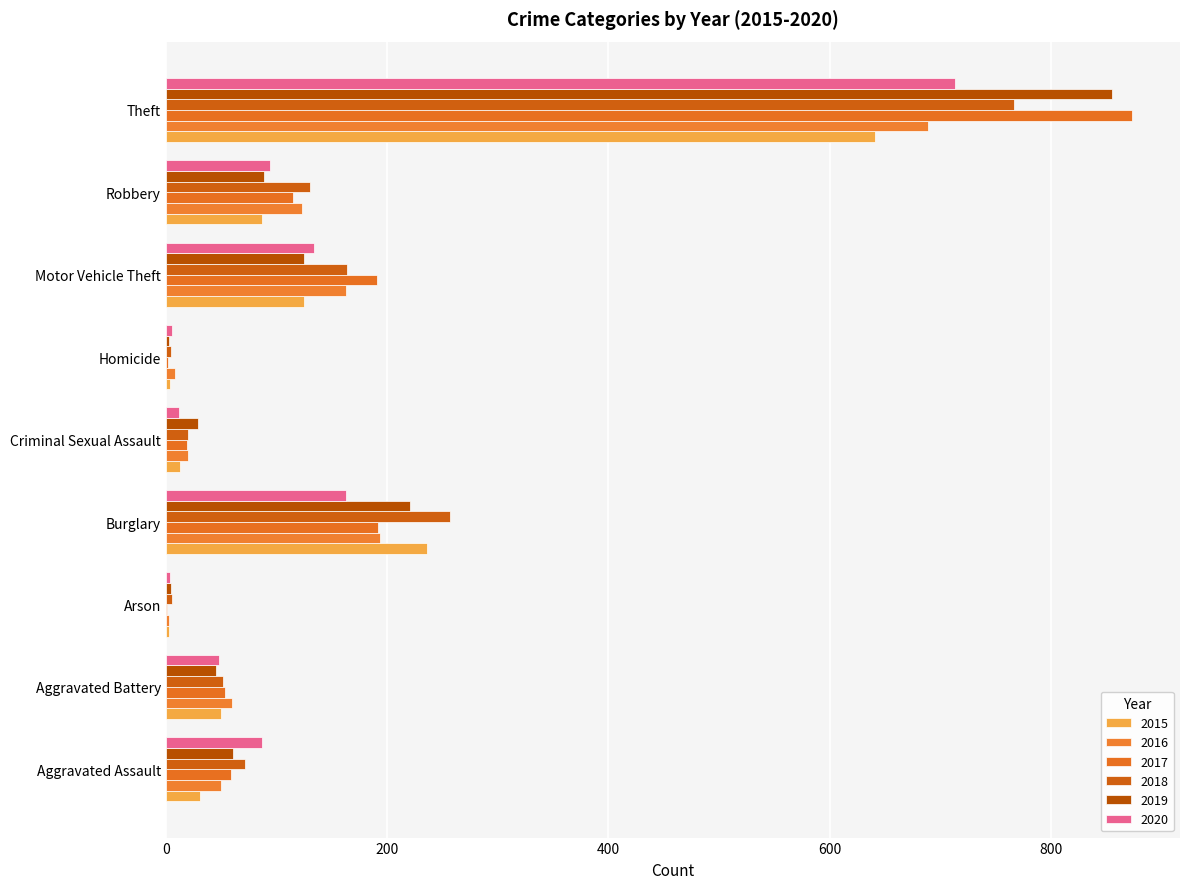

The 2016 series shows 123 at Robbery. True or false?

True